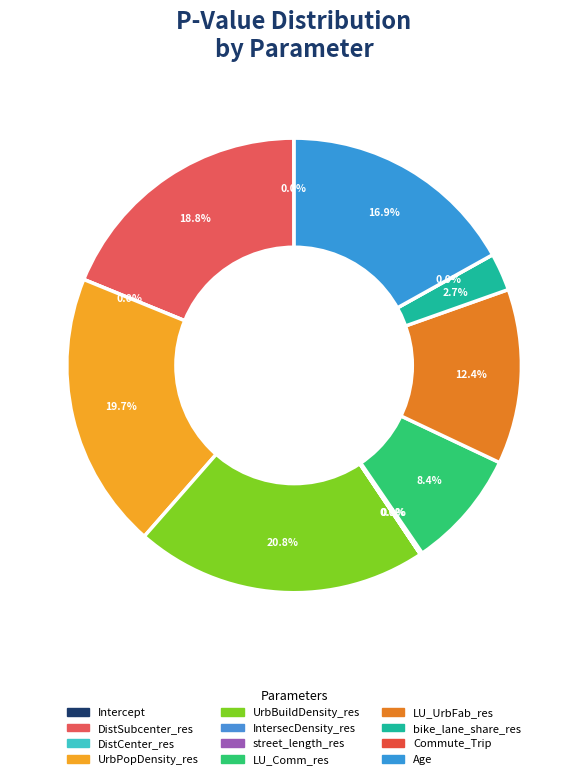

Does any single category account for the majority?

No